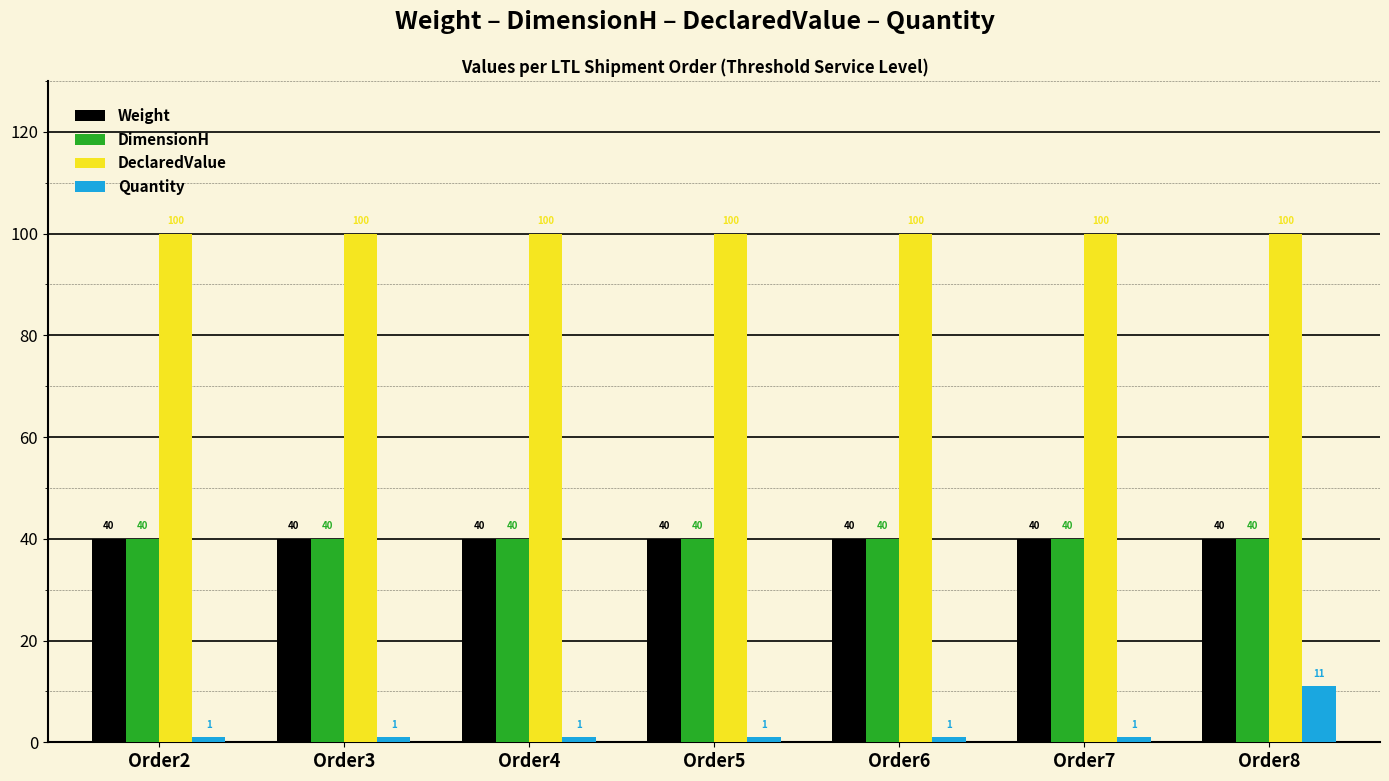

Count the number of data series in this chart.

4